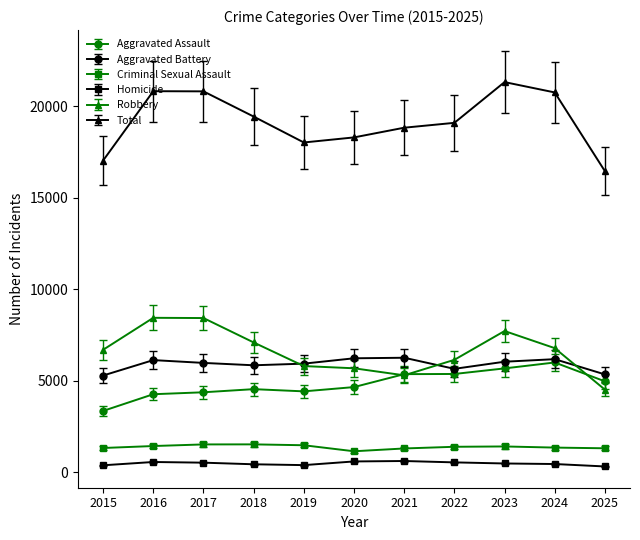

Which series has the widest spread of values?

Total